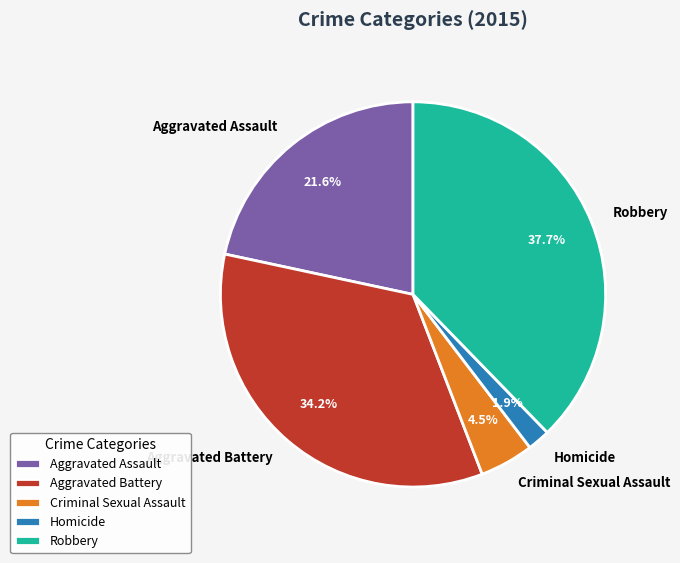

Rank the categories by value from lowest to highest.

Homicide, Criminal Sexual Assault, Aggravated Assault, Aggravated Battery, Robbery